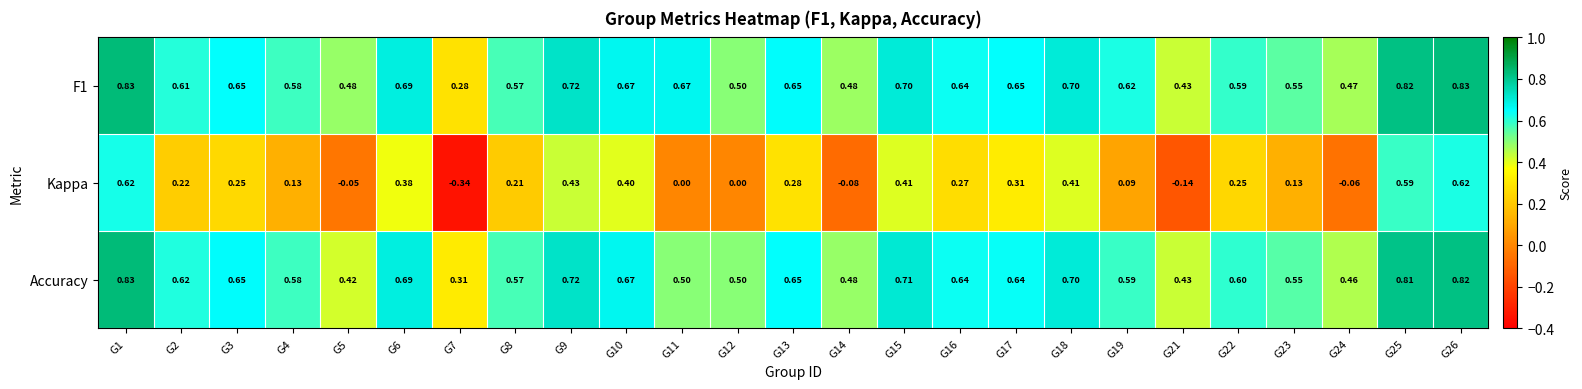

Is the value of F1 at G15 greater than the value of Kappa at G1?

Yes